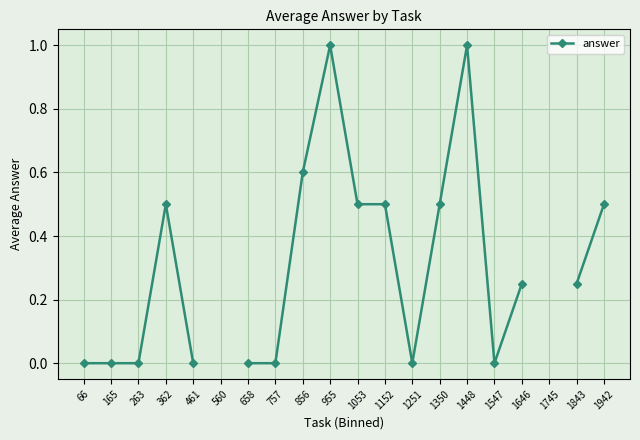

True or false: the data shows 1.0 at 1448.

True